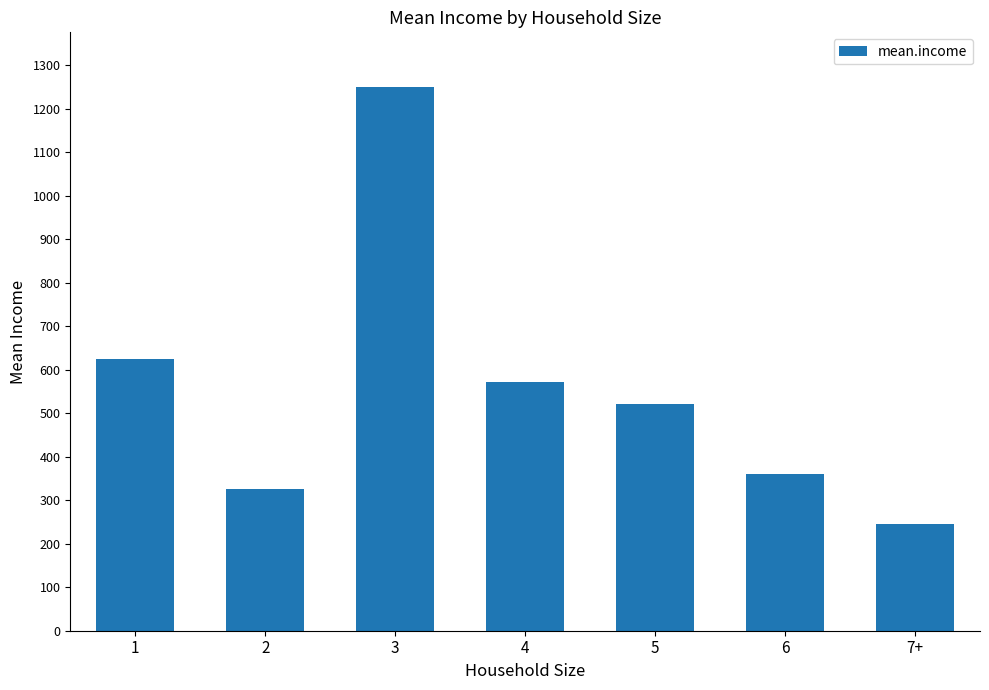

Between 1 and 7+, which is larger?

1